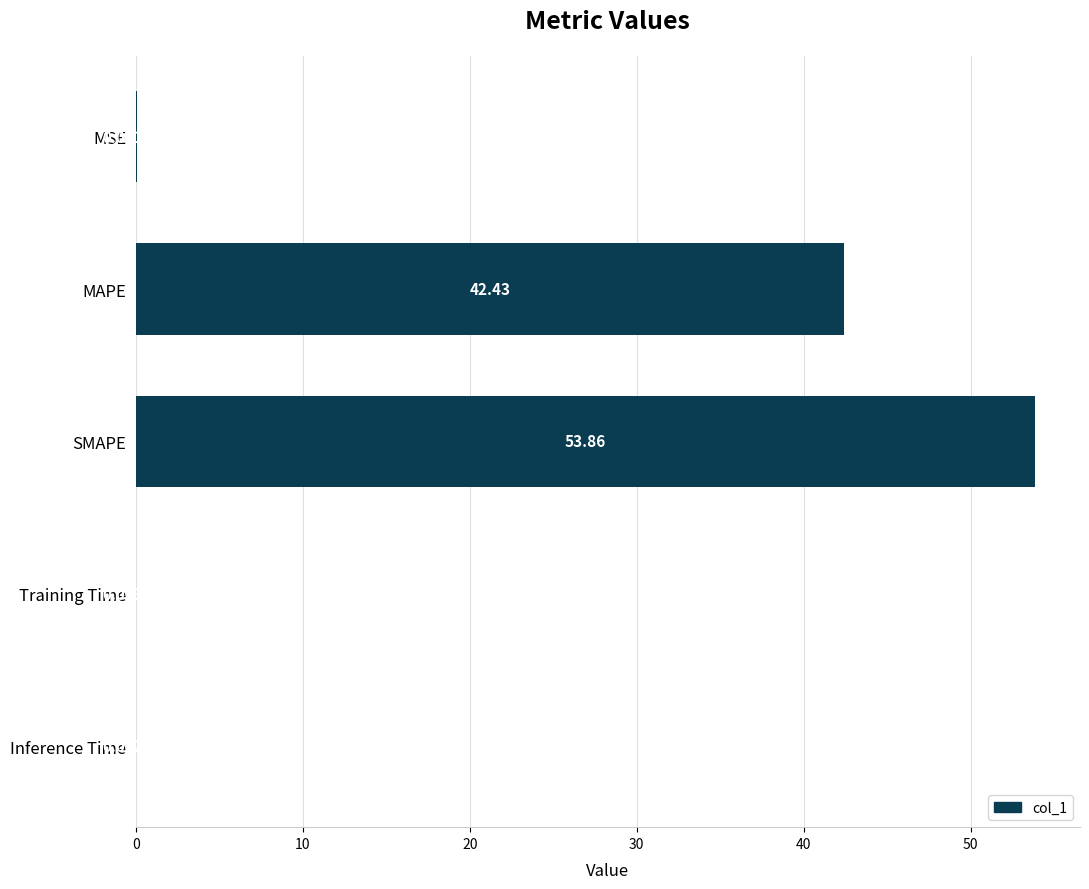

Where is the data nearest to the value 26?

MAPE